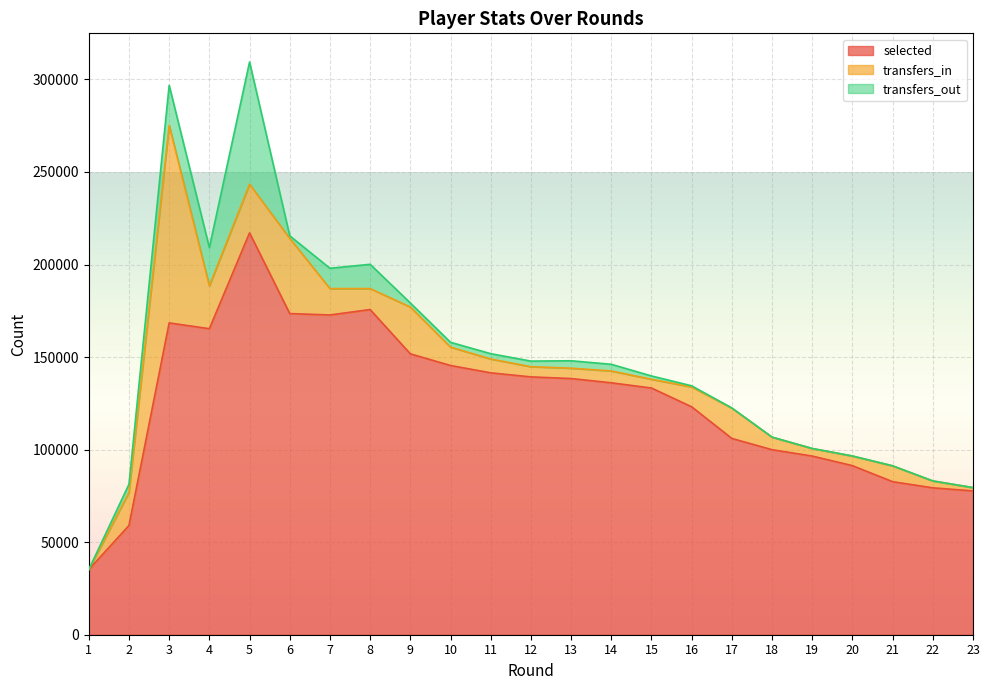

The value of selected at 19 is 96517. True or false?

True